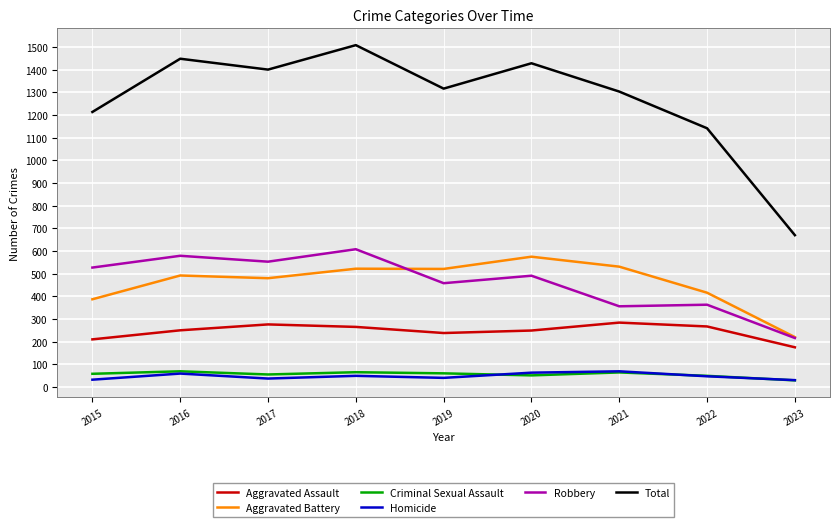

How many categories are shown in the chart?

9